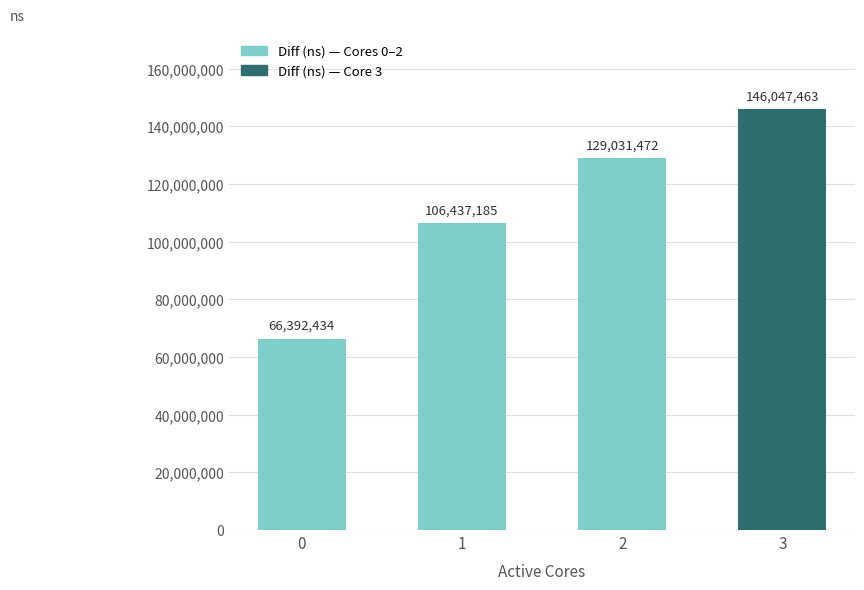

What is the change in value from 1 to 3?

+39610278